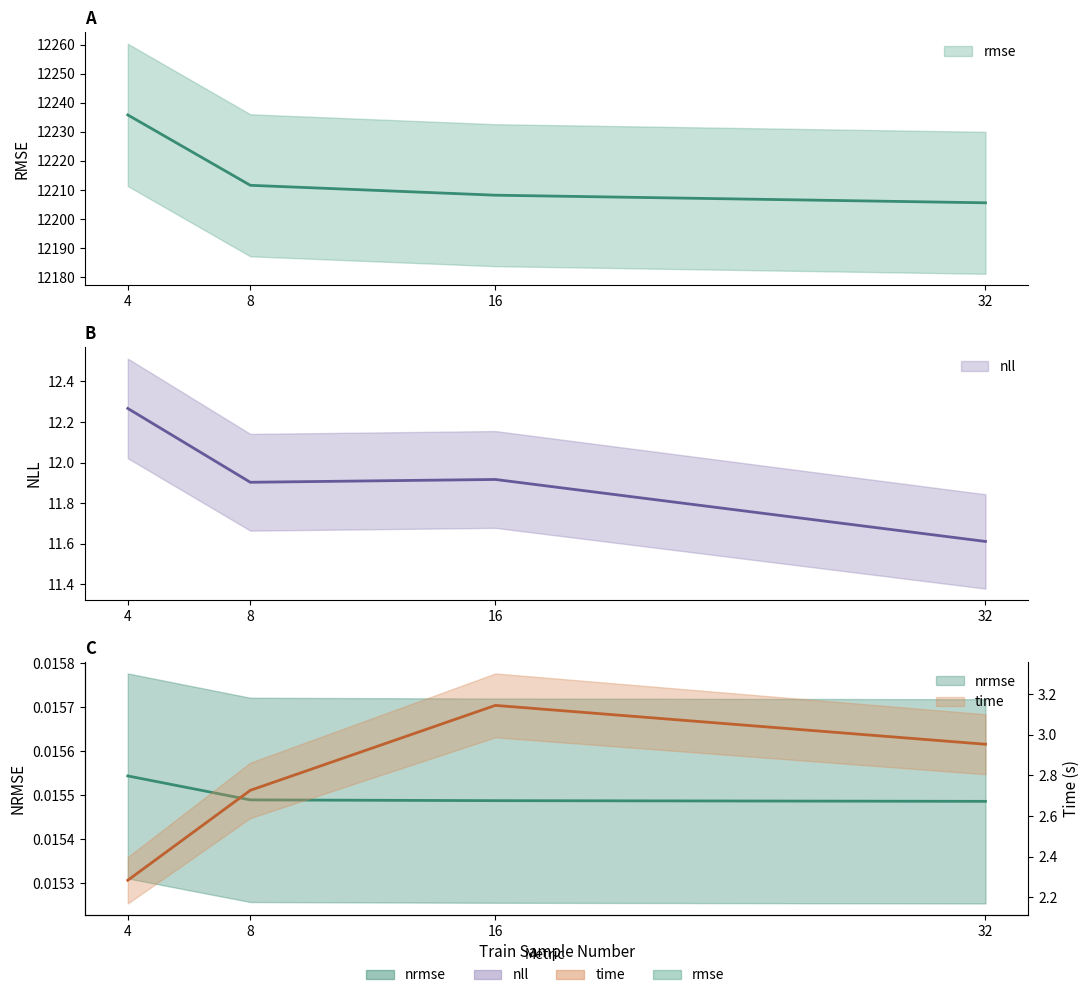

What is the greatest value displayed?

12235.8